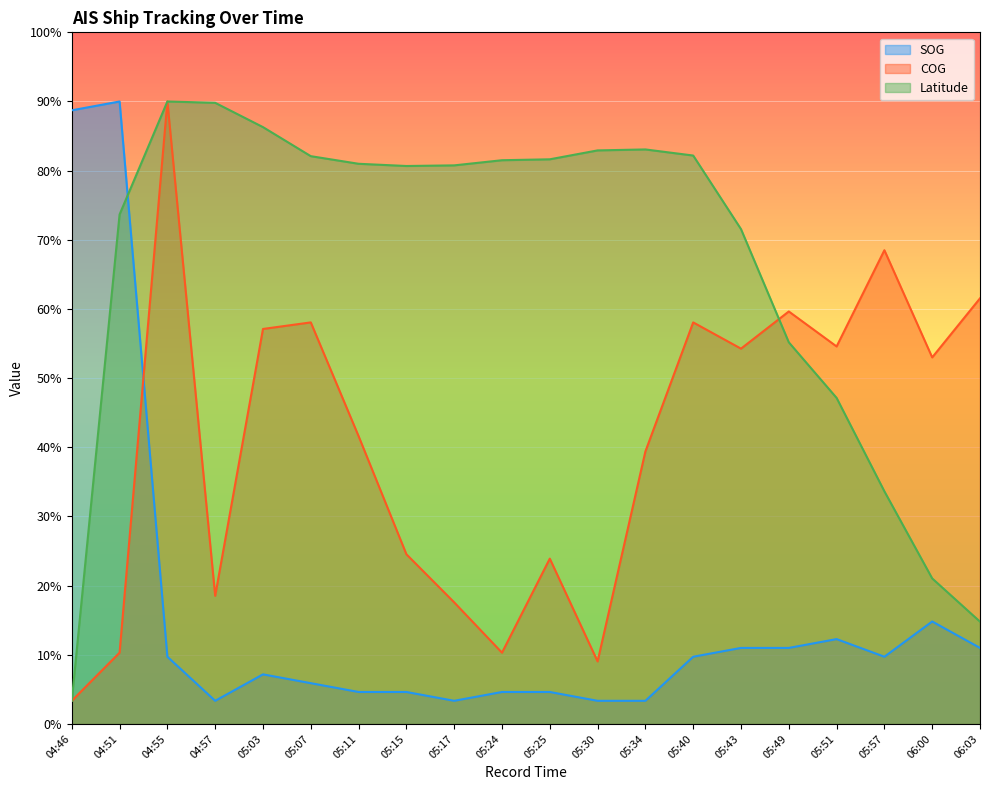

How many values in the COG series are below 158?

10